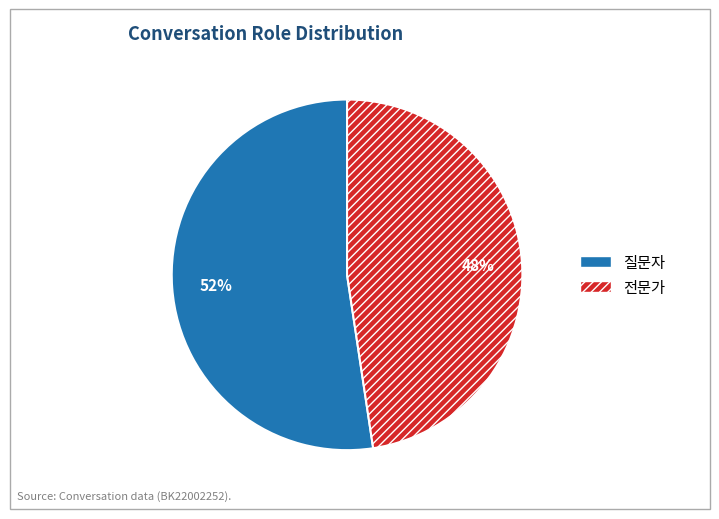

How many segments does this pie chart have?

2